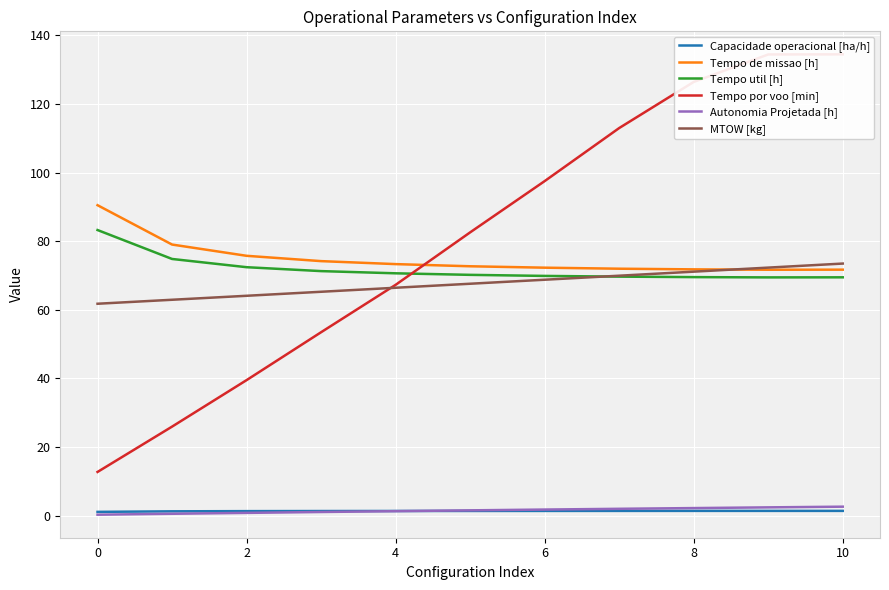

Does the chart display data point markers on the line(s)?

No